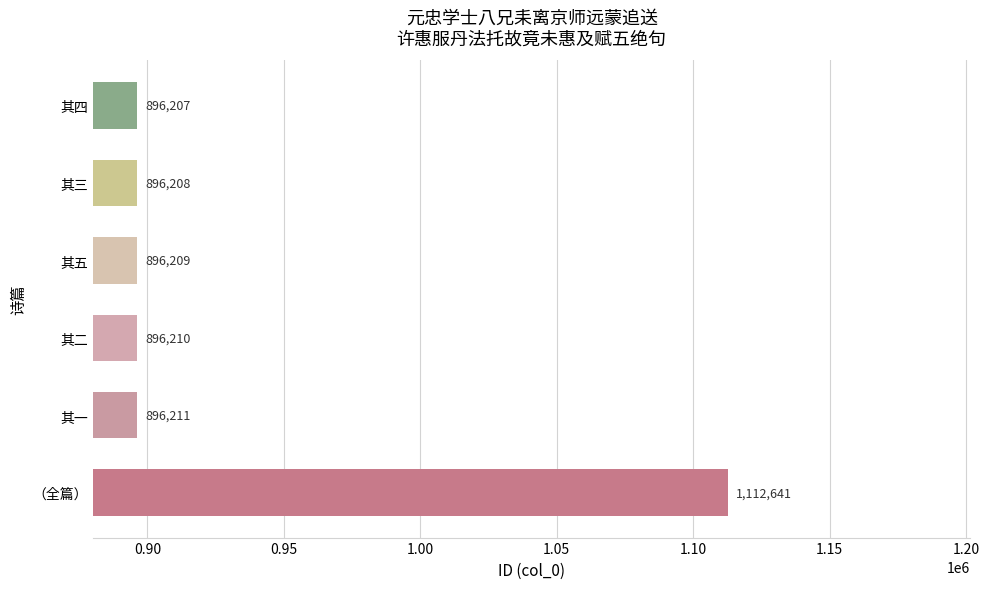

The value at （全篇） is 1112641. True or false?

True